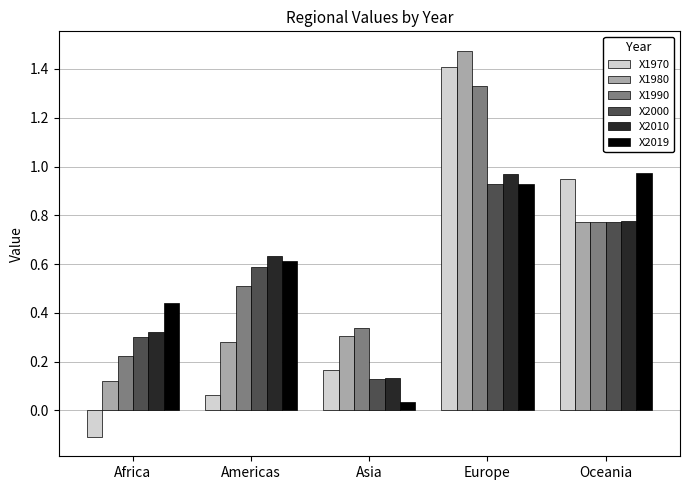

Rank the series at Americas from highest to lowest value.

X2010, X2019, X2000, X1990, X1980, X1970